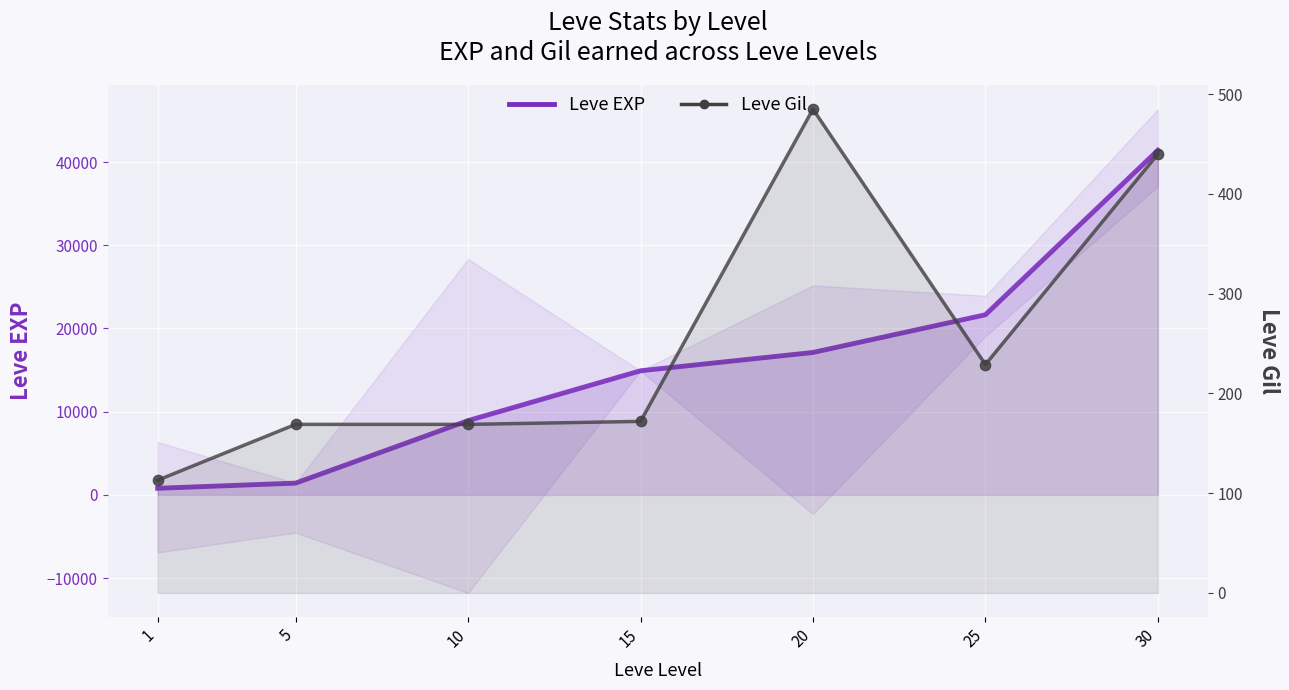

Which series reaches the minimum Y coordinate?

Leve Gil